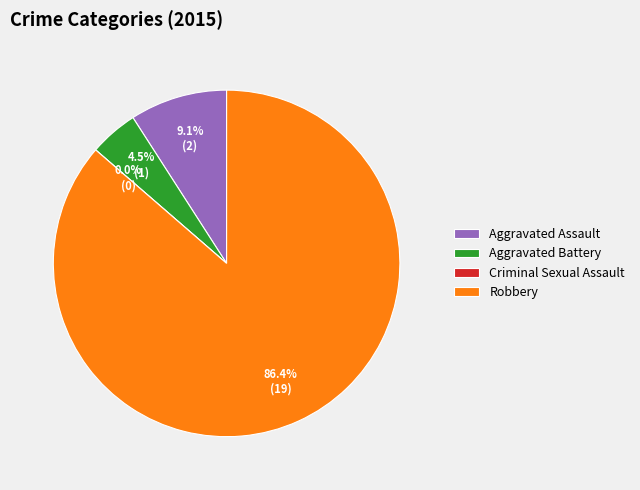

Combined, what portion of the pie is Aggravated Assault and Aggravated Battery?

13.6%